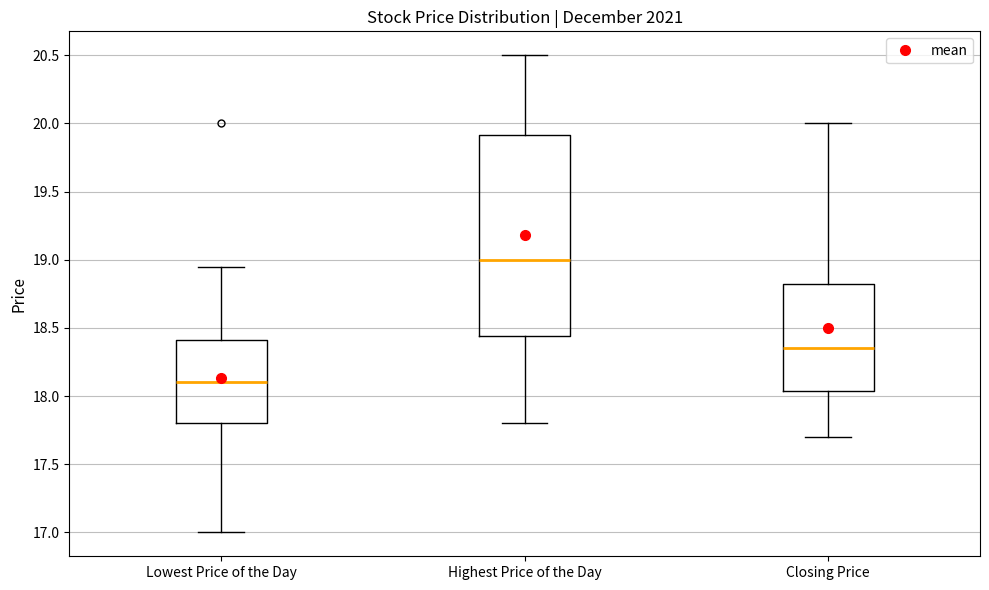

Comparing the boxes themselves (not the whiskers), which one is the tallest?

Highest Price of the Day